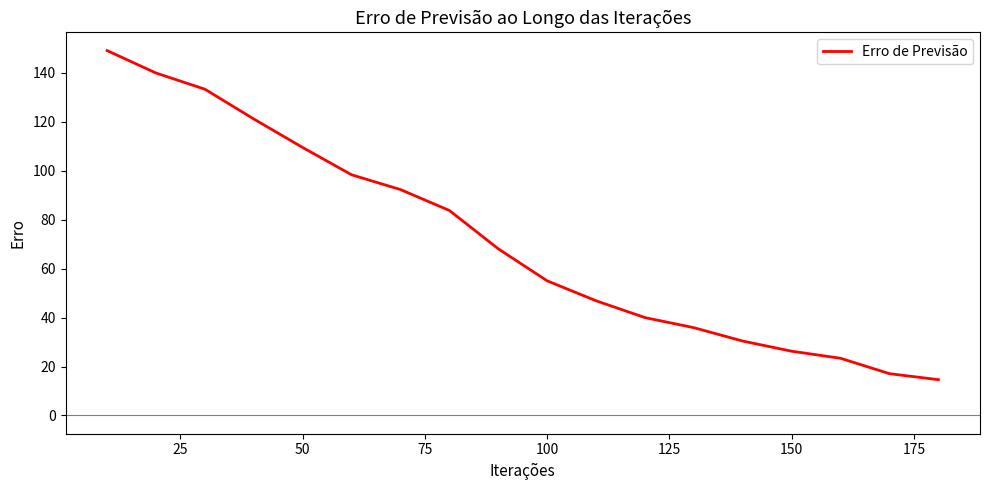

What is the smallest value displayed?

14.6